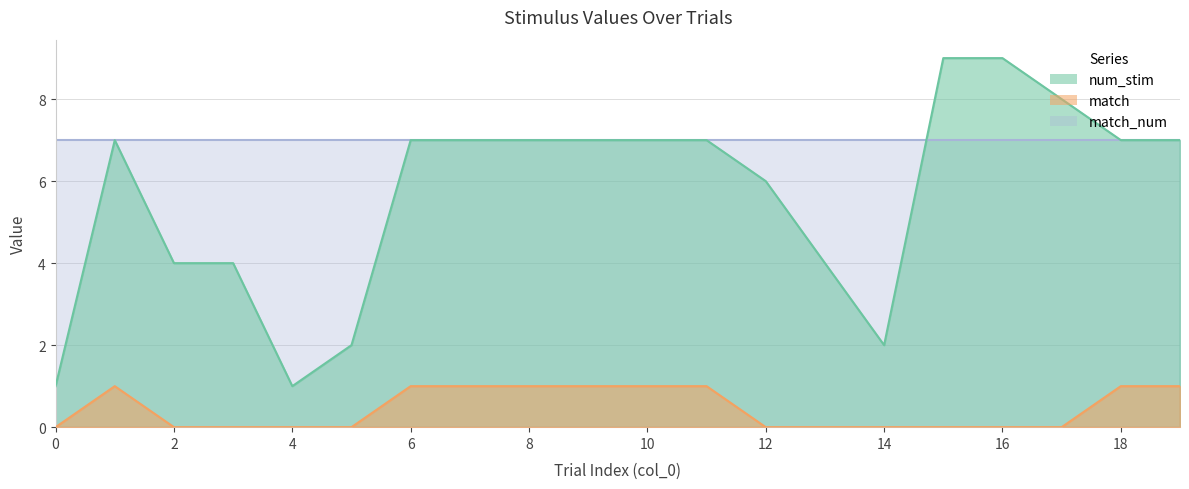

Is it true that num_stim equals 7 at 10?

True